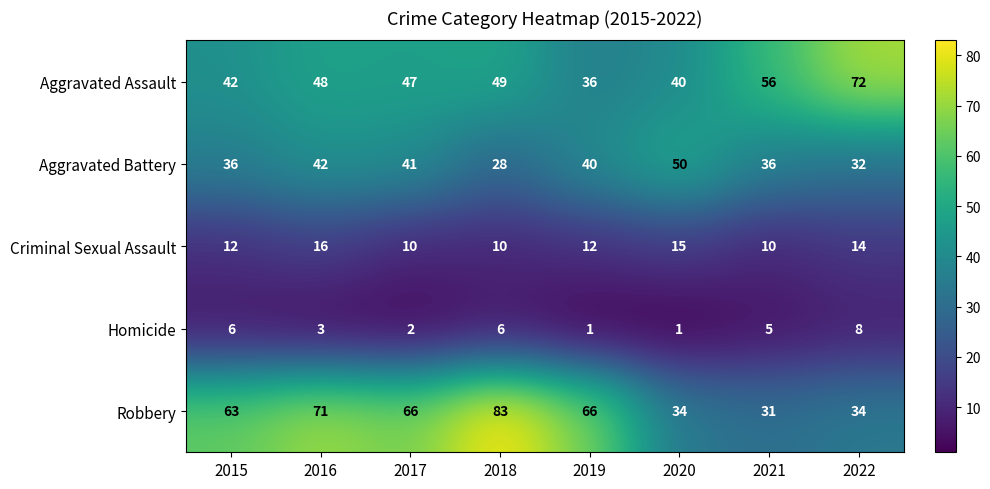

What is the greatest value displayed?

83